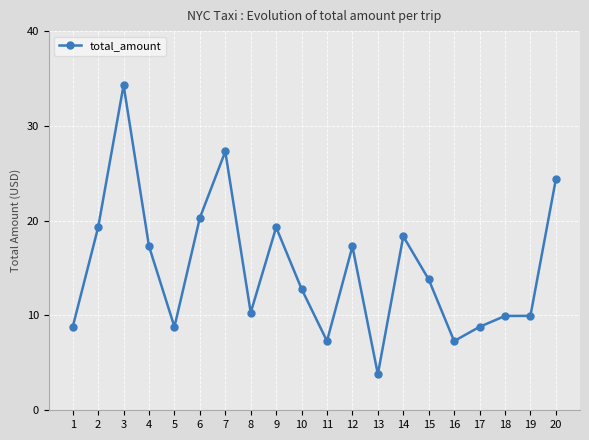

What is the value of the 2nd point from the left?

19.3